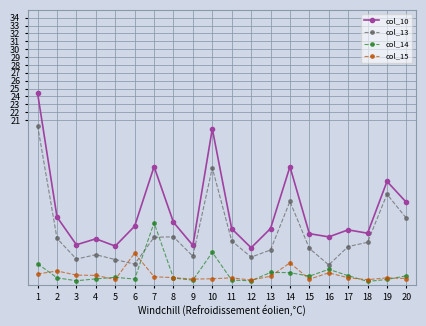

What is the average value of the col_15 series?

1.3